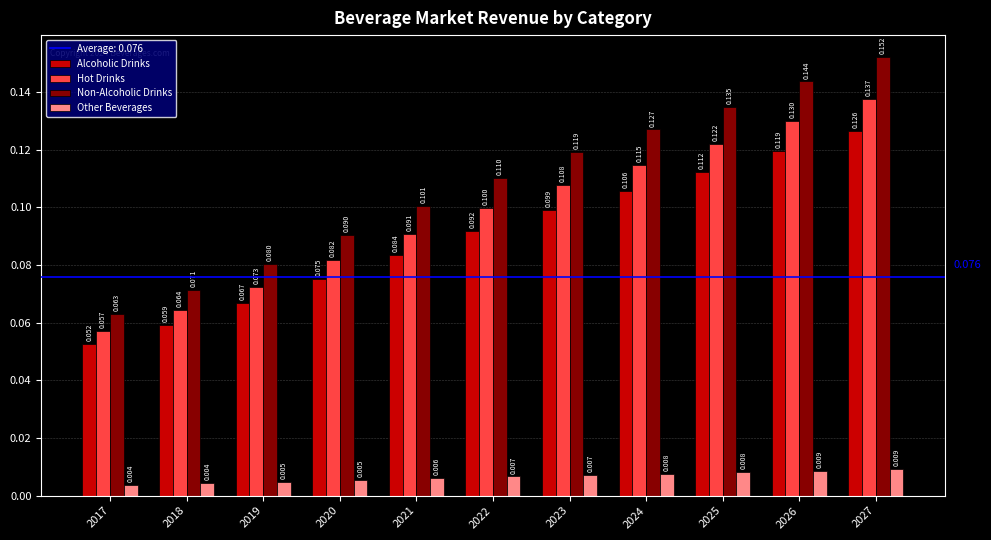

List the labels in order of Alcoholic Drinks value, largest first.

2027, 2026, 2025, 2024, 2023, 2022, 2021, 2020, 2019, 2018, 2017